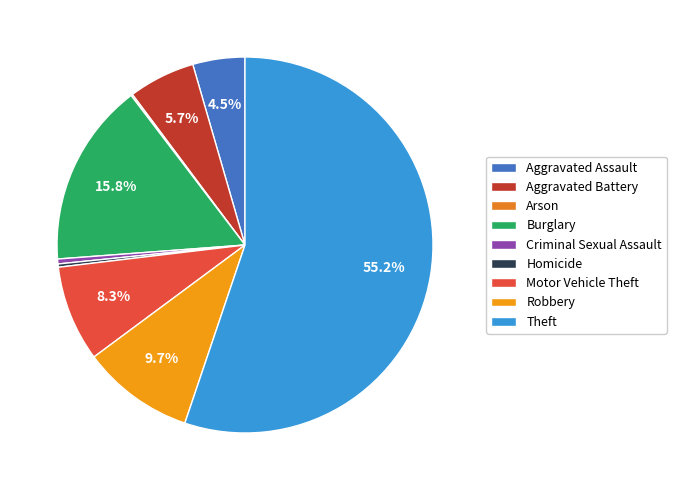

What portion of the pie excludes Motor Vehicle Theft?

91.7%